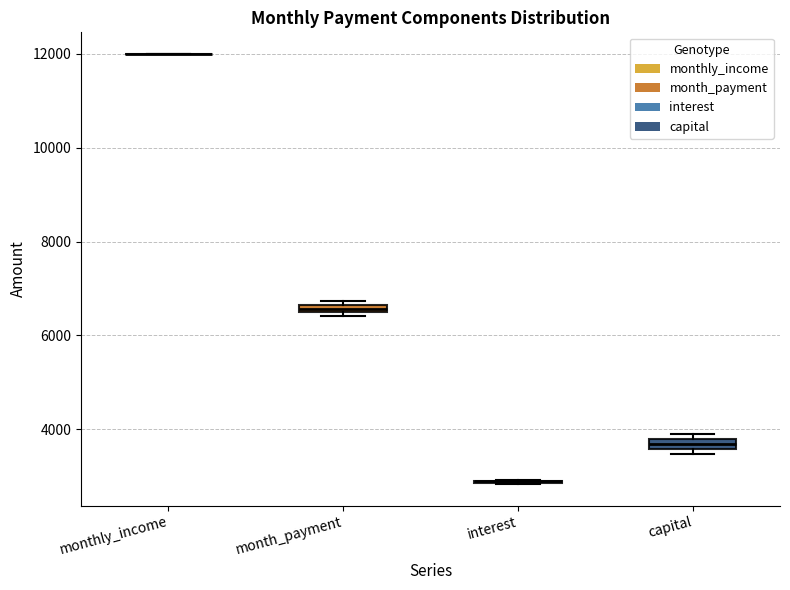

Where is the upper edge of the box for month_payment on the y-axis? The values are not printed on the chart, so give them approximately, as read against the axis.

6600